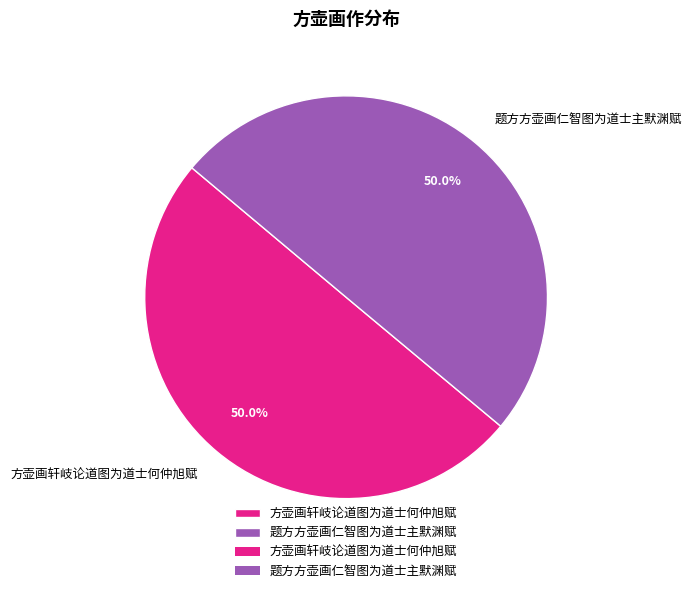

To the nearest percent, what percentage of the pie is 题方方壶画仁智图为道士主默渊赋?

50%